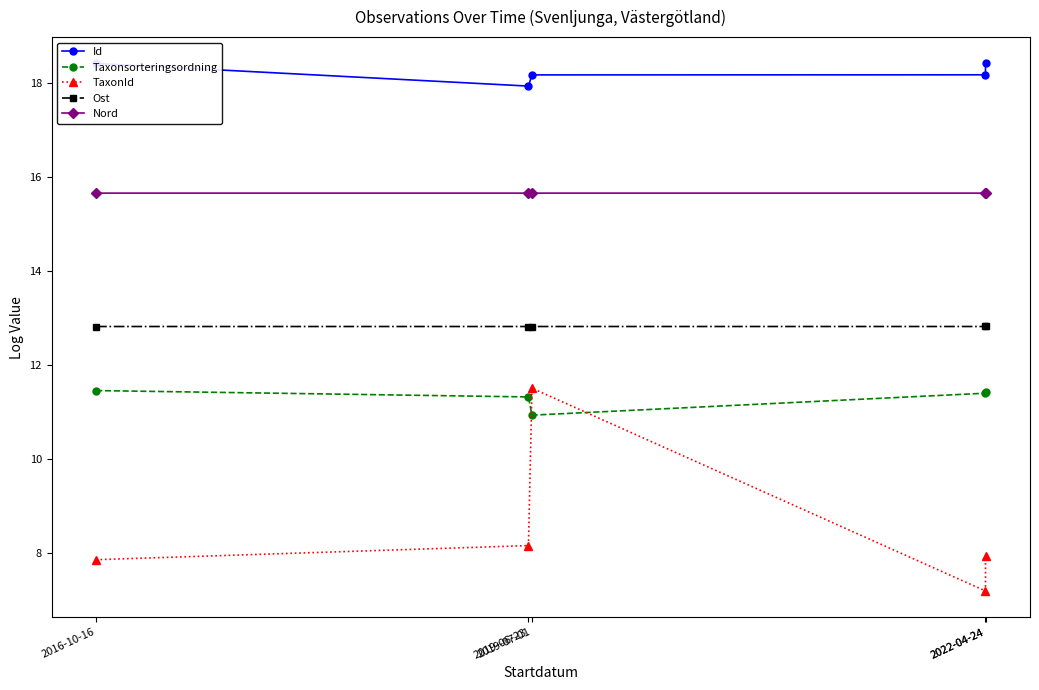

At which label is Id closest to 18?

2019-06-23